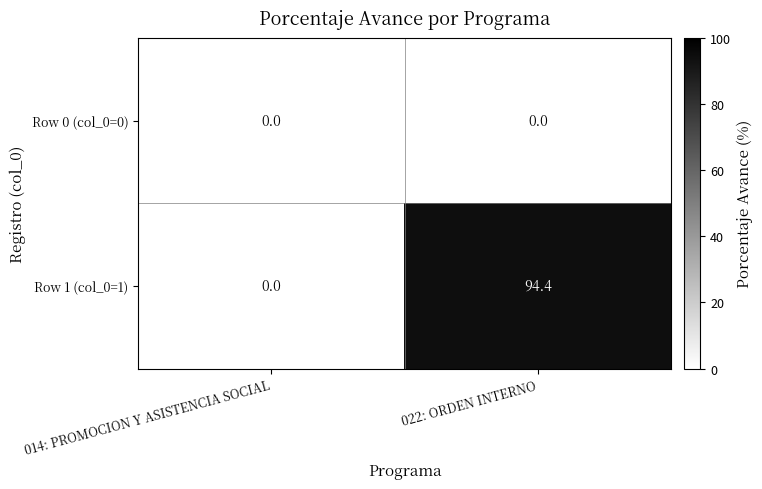

Count the number of data series in this chart.

2